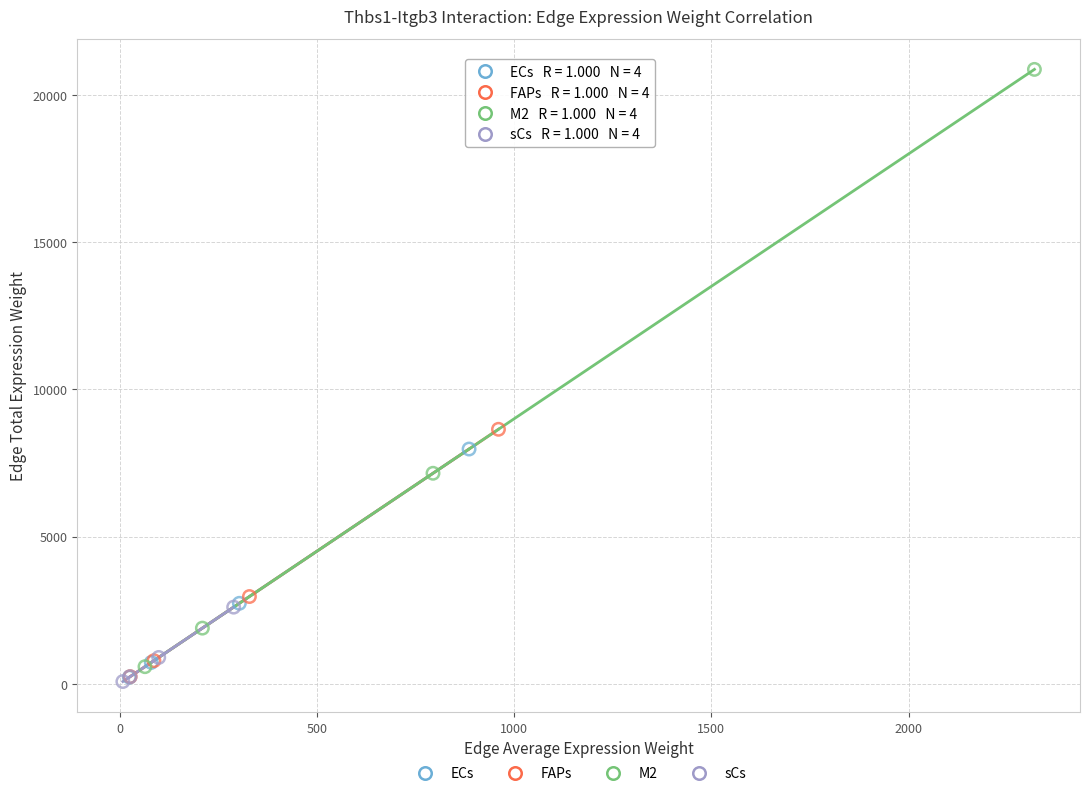

Which series contains the highest Y value?

M2